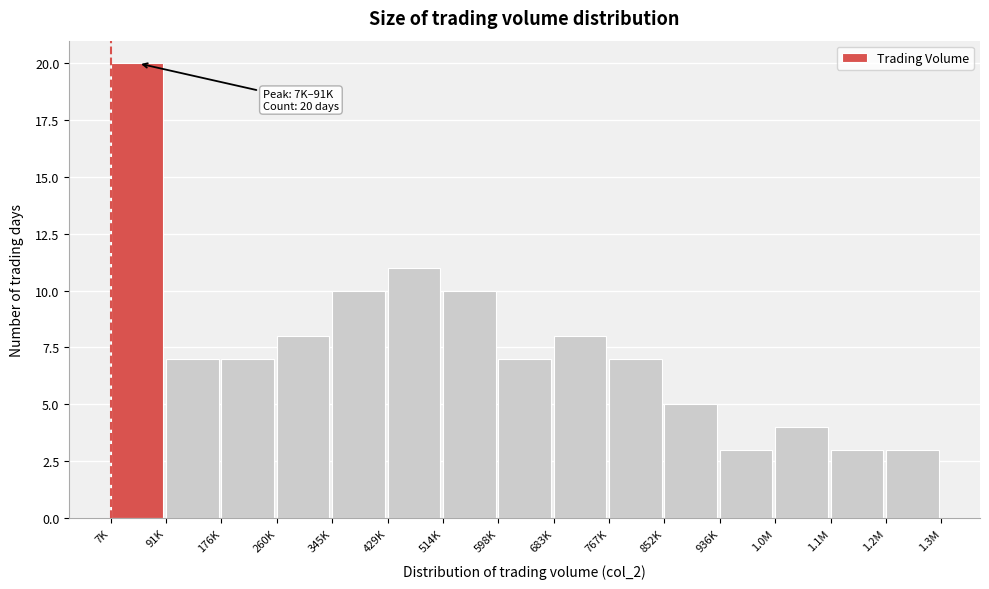

Reading left to right, extract all data points from this chart.

20	7	7	8	10	11	10	7	8	7	5	3	4	3	3